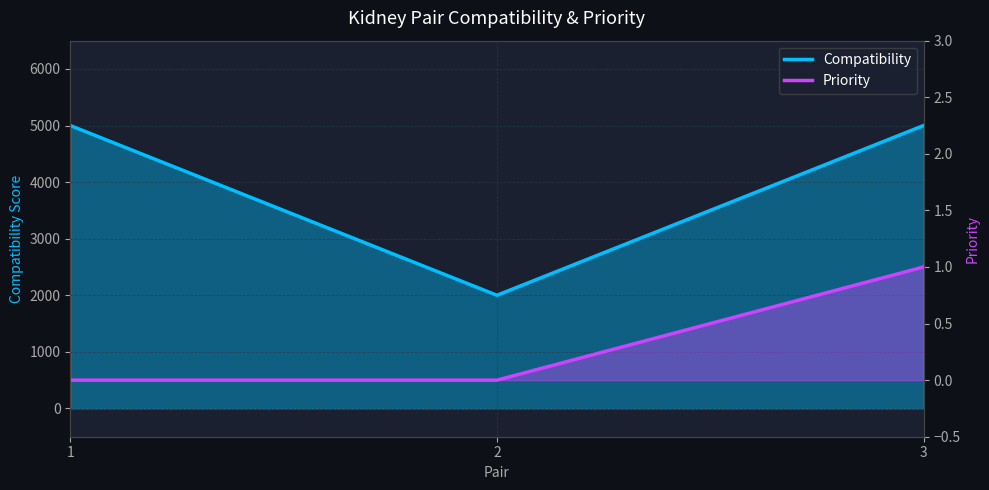

What is the difference between the highest and lowest values at 1?

5000